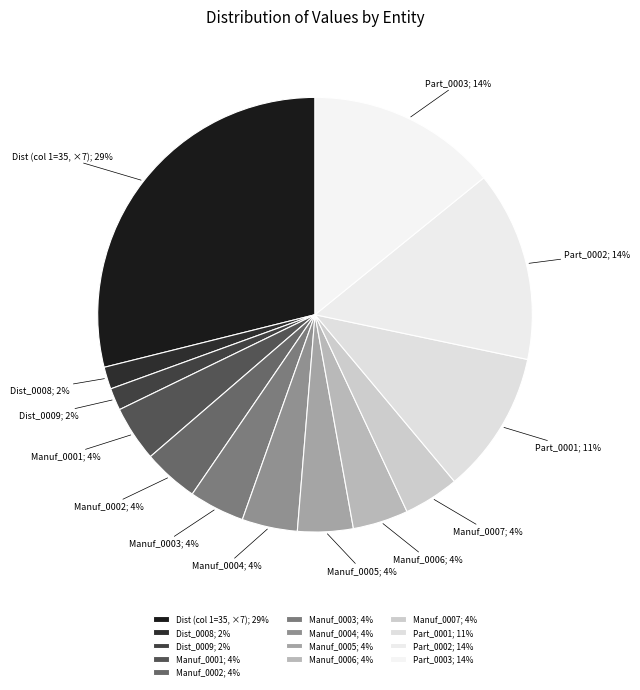

How many segments does this pie chart have?

13